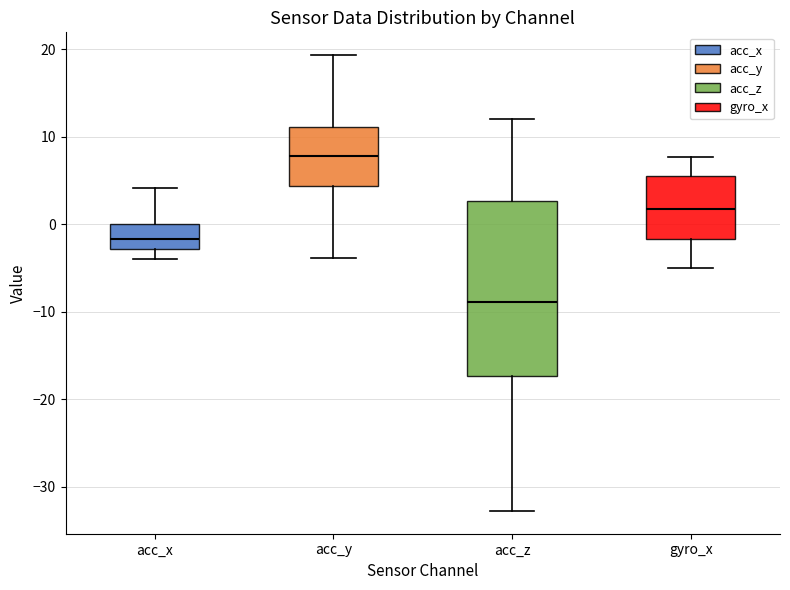

Which box is the tallest, from its lower edge to its upper edge?

acc_z